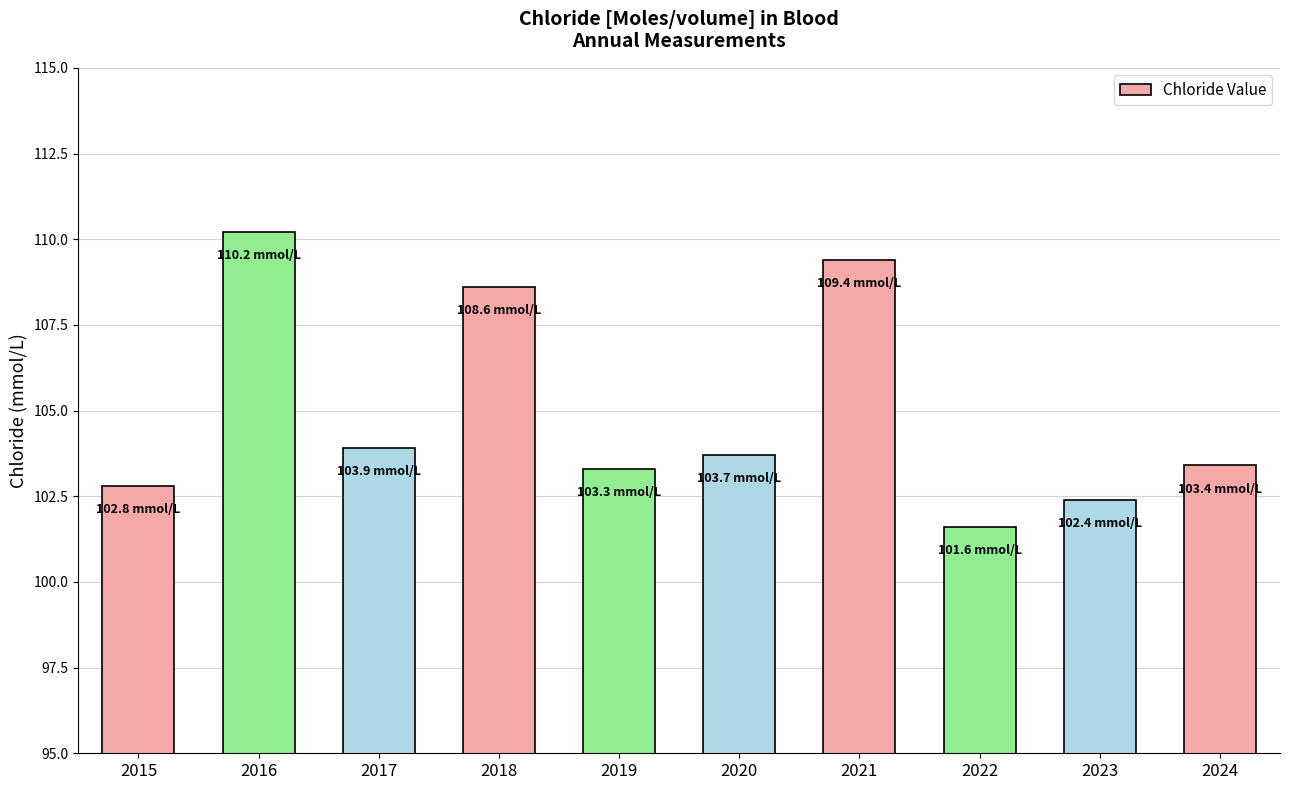

Does the chart contain any negative values?

No